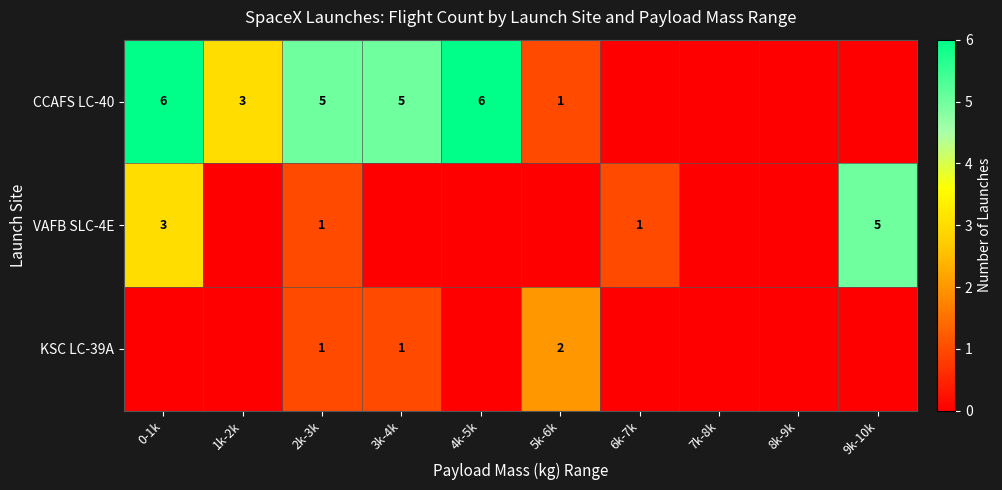

Is it true that VAFB SLC-4E equals 3 at 0-1k?

True